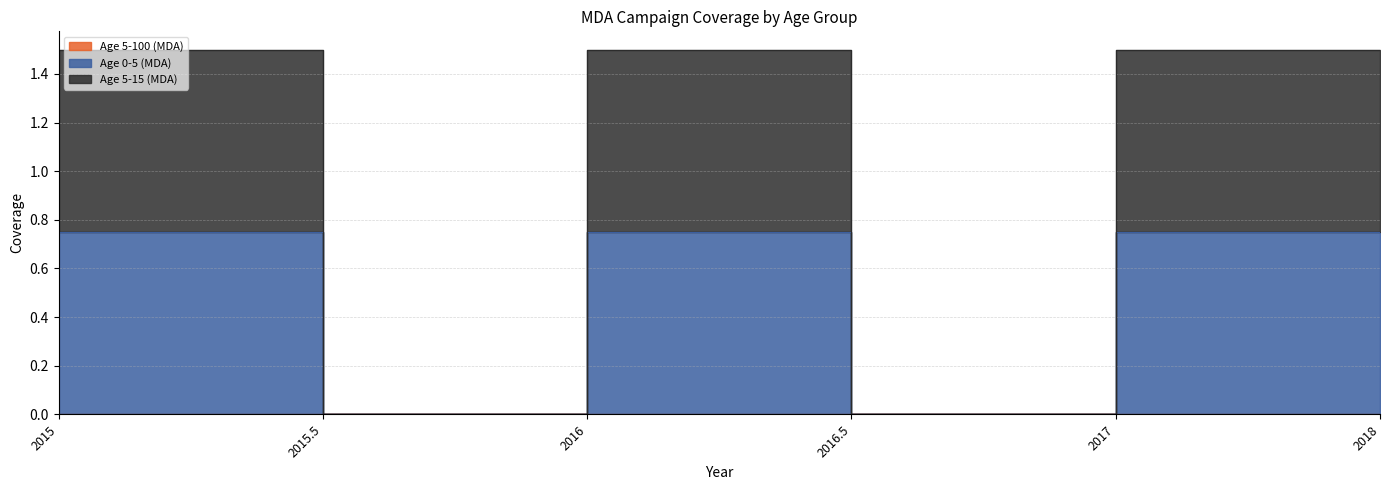

How many interior local peaks does the Age 5-15 (MDA) series have?

1